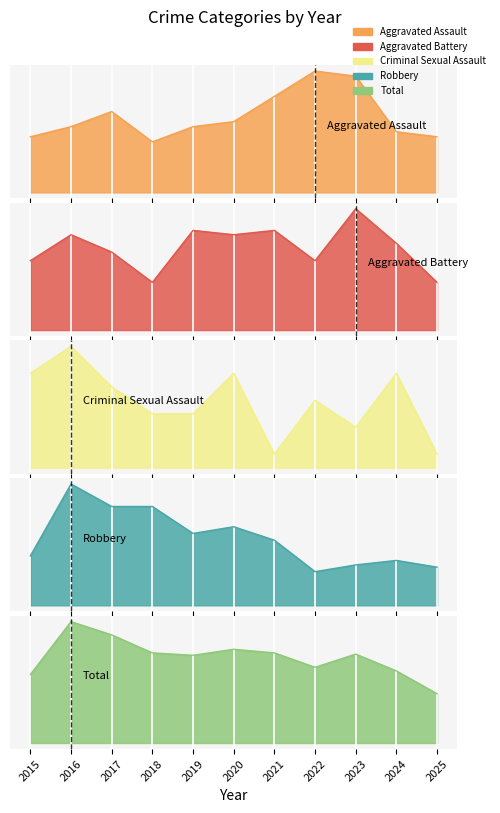

At which category is the sum across all series the highest?

2016